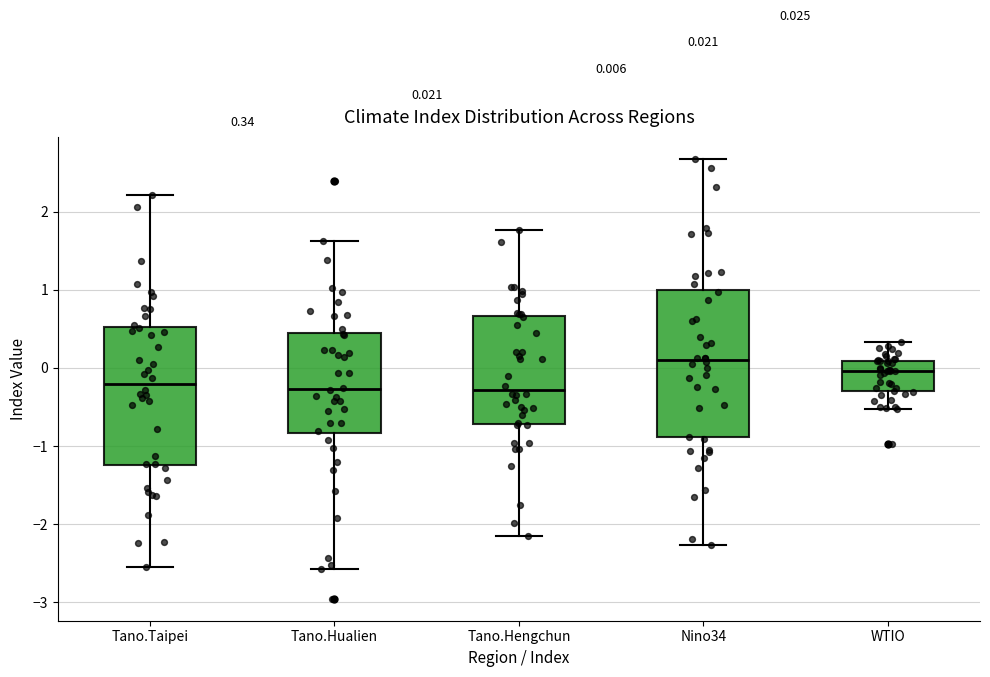

Which box is the tallest, from its lower edge to its upper edge?

Nino34